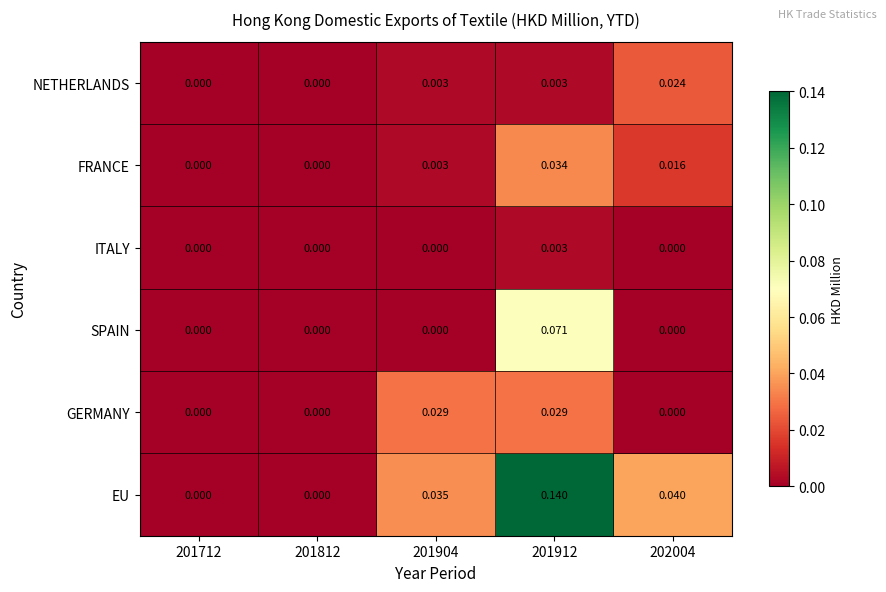

How many categories are shown in the chart?

5